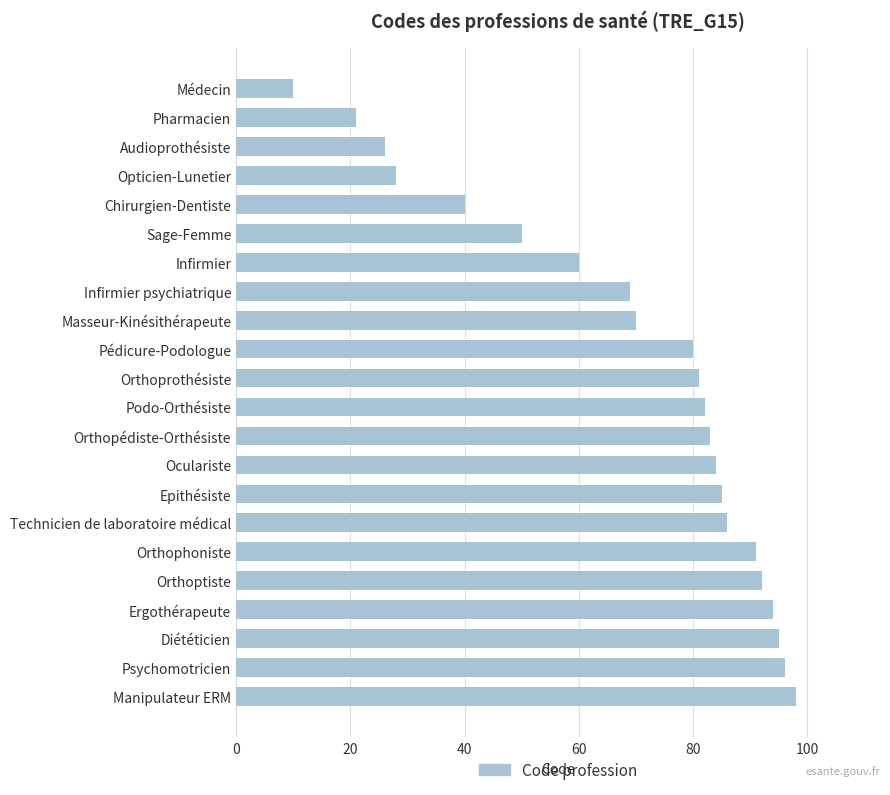

Is it true that the value at Orthoptiste is 92?

True